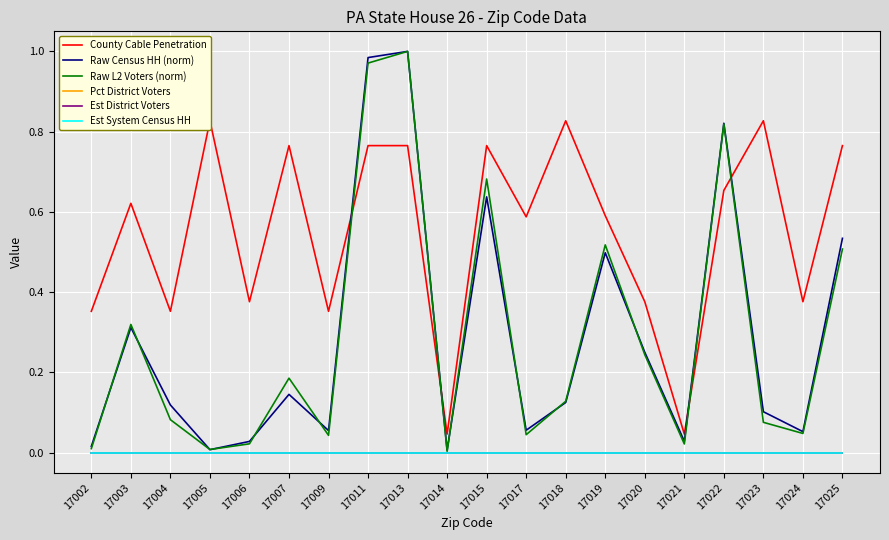

At how many categories does at least one series exceed 0?

20